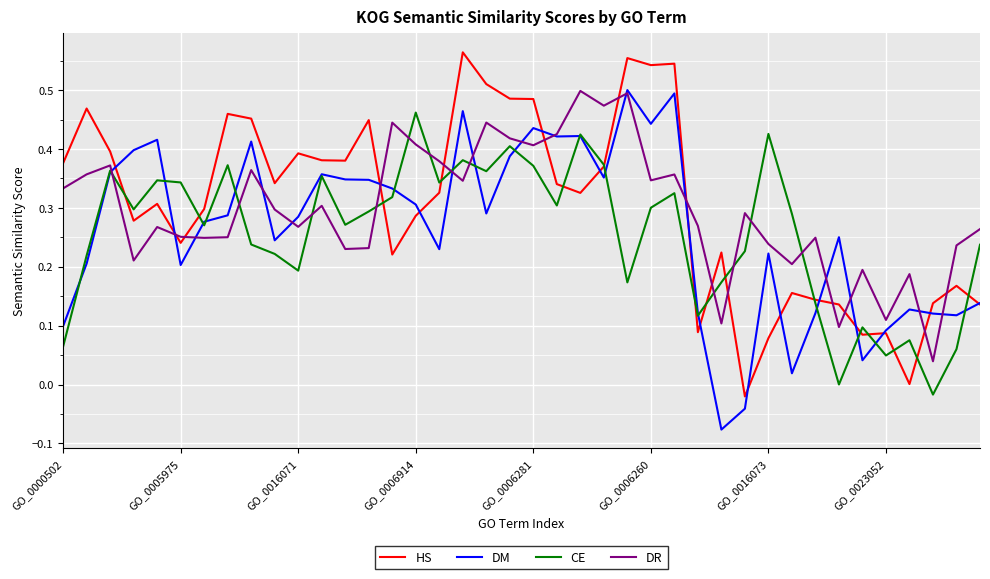

True or false: CE and DM intersect in this chart.

True